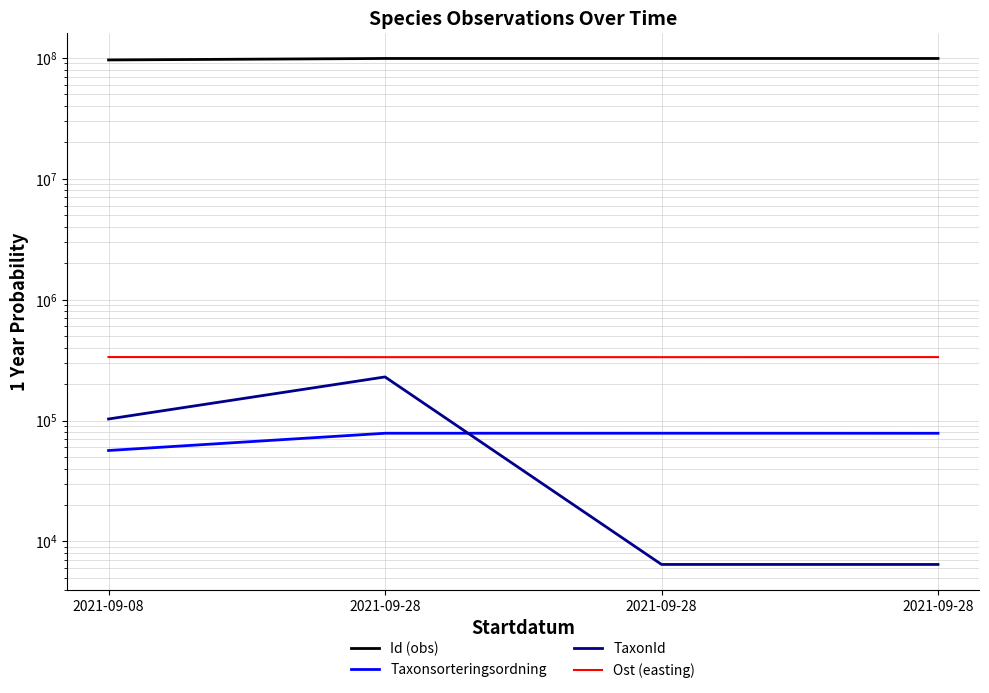

How many values in the Id (obs) series exceed 98711978?

1